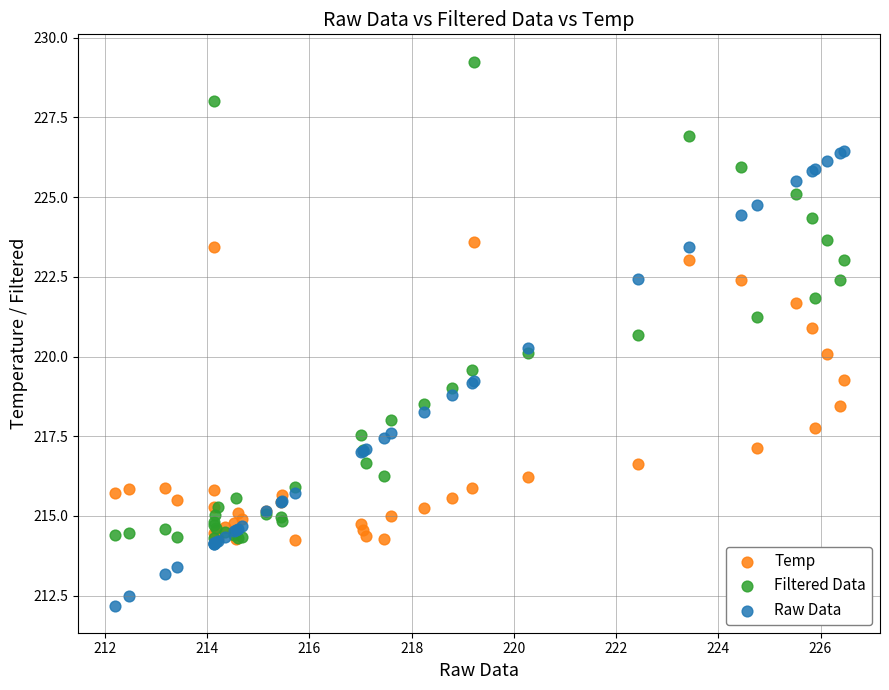

Which series reaches the minimum Y coordinate?

Raw Data